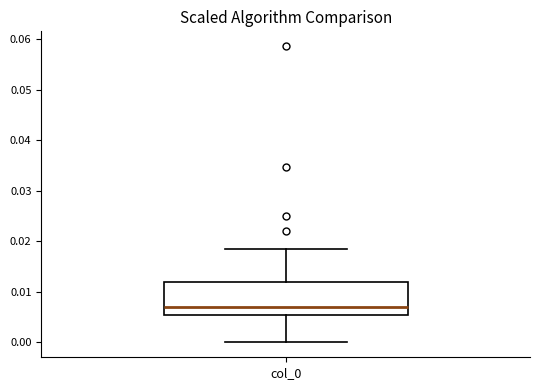

Where is the lower edge of the box for col_0 on the y-axis? The values are not printed on the chart, so give them approximately, as read against the axis.

0.005